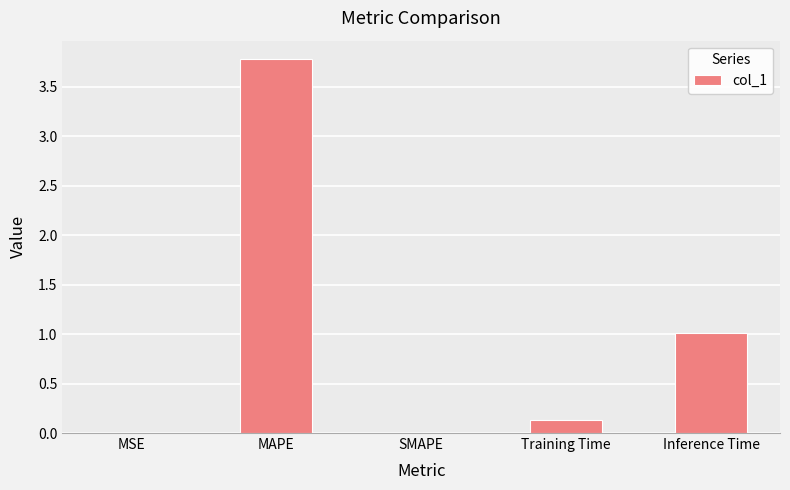

What is the sum of all values?

4.9